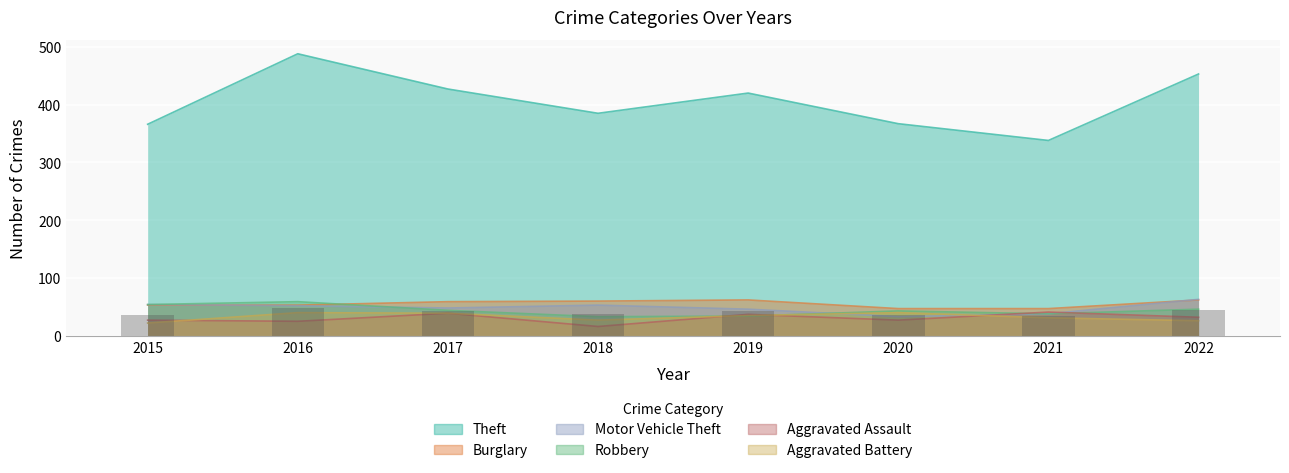

What is the value of the Aggravated Assault bar at the 8th from the left?

32